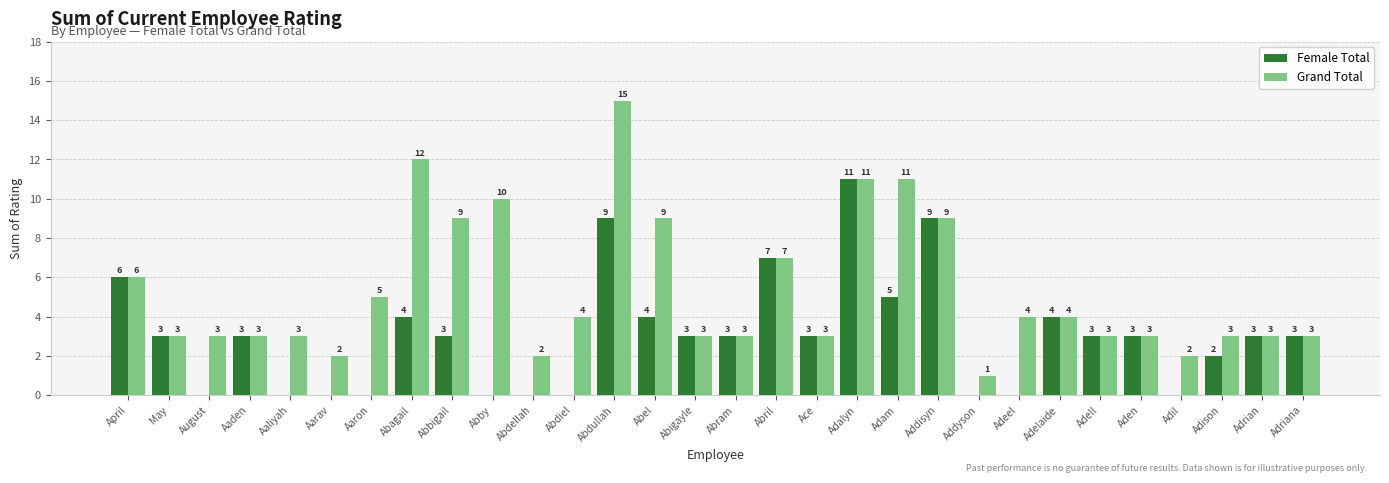

What is the maximum value shown in the chart?

15